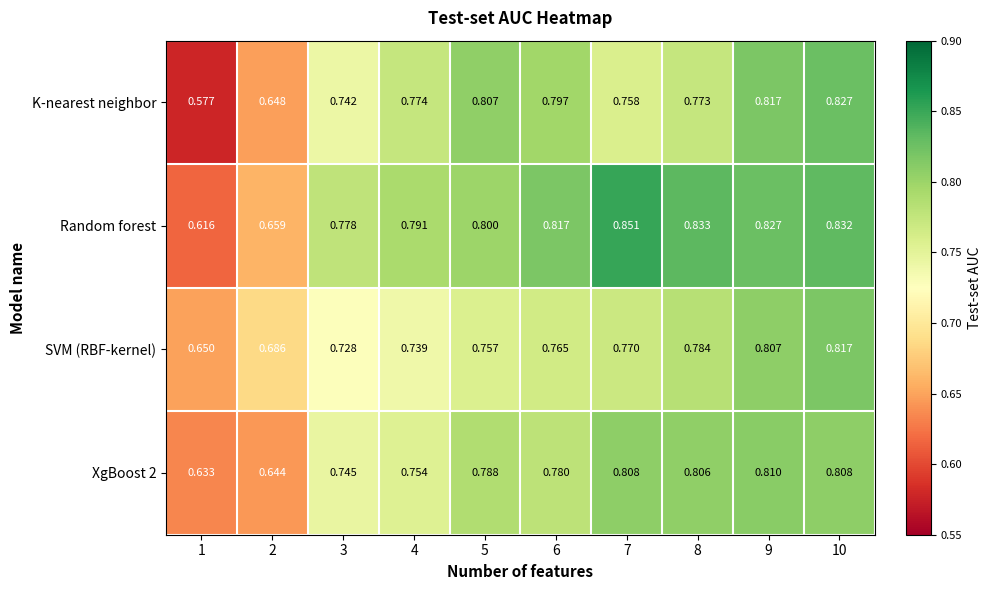

Which series has the largest range (max minus min)?

K-nearest neighbor